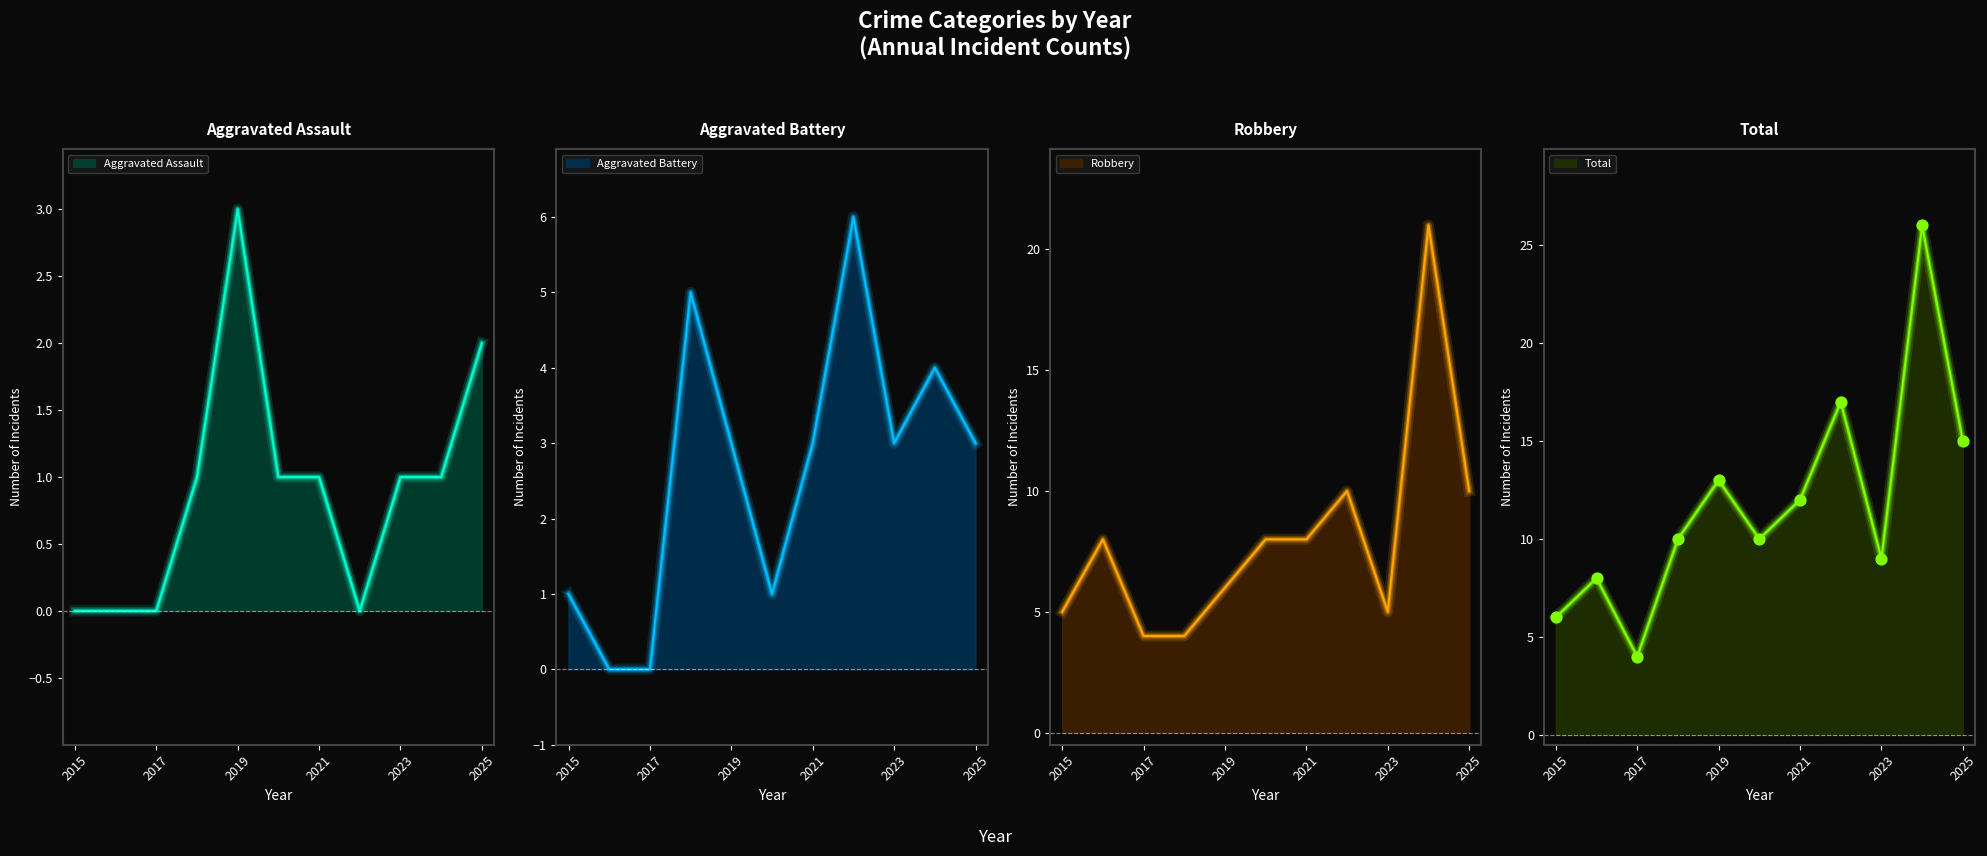

Which series has the widest spread of Y values?

Total